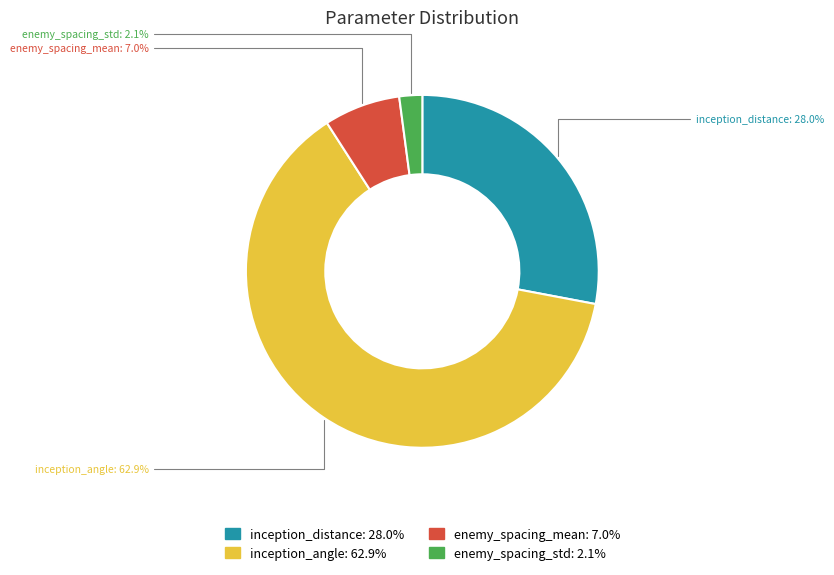

To the nearest percent, what percentage of the pie is inception_angle?

63%